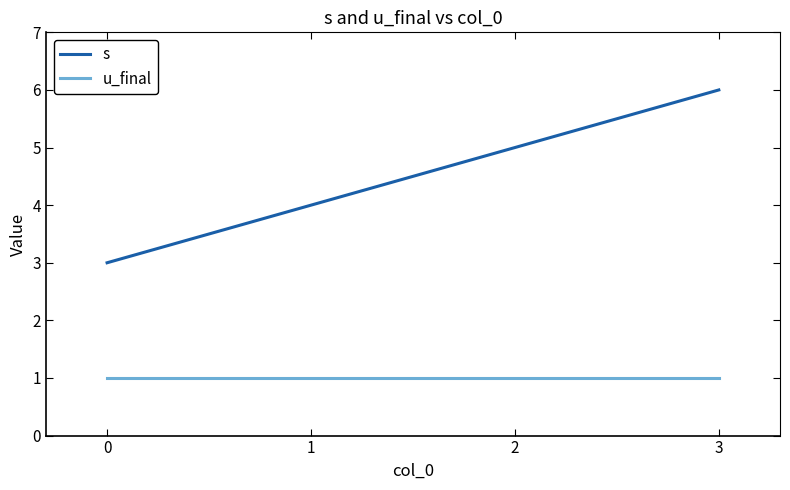

Reading left to right, extract all data points from this chart.

s: 3	4	5	6
u_final: 1	1	1	1